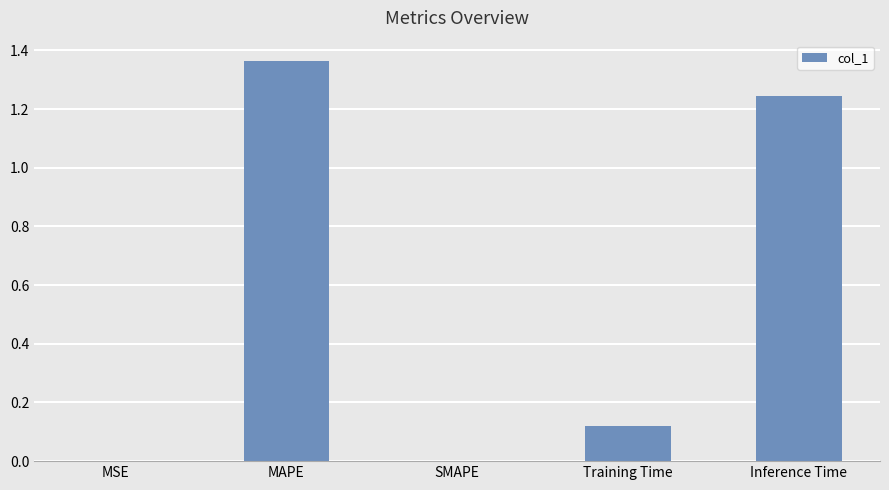

Is it true that the value at Inference Time is 0.7?

False